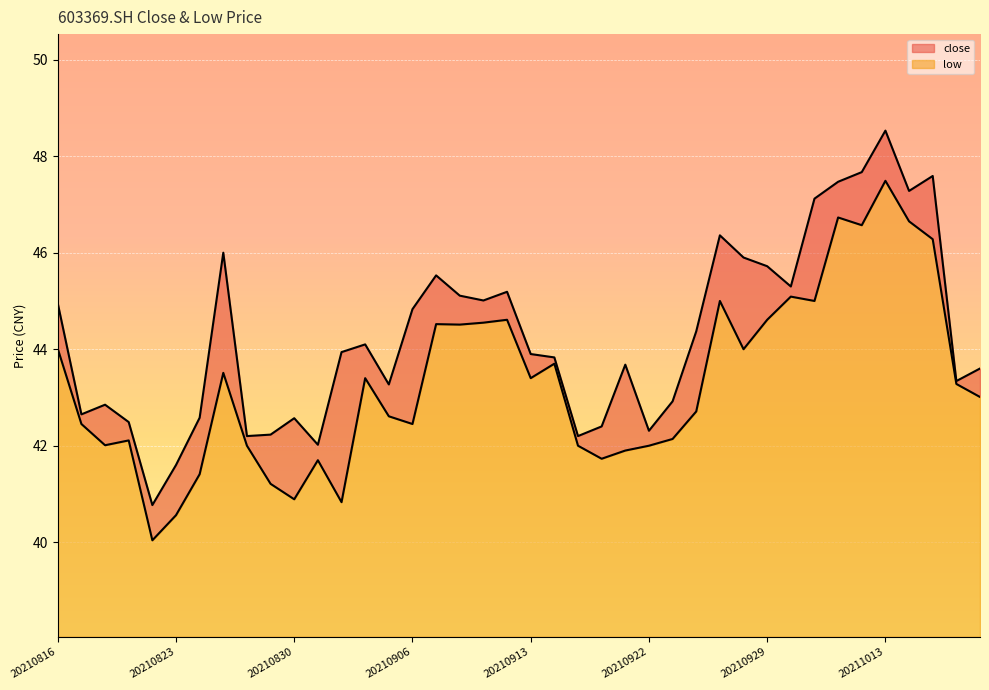

Does the chart display data point markers on the line(s)?

No